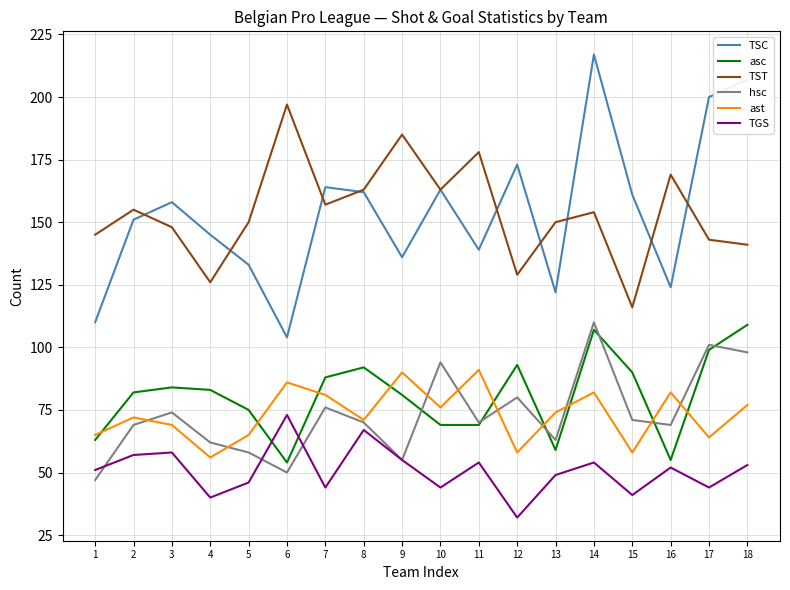

Read the asc value at 9, to the nearest 5.

80